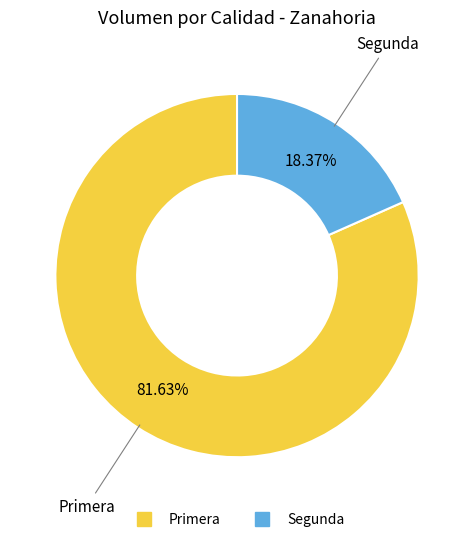

Rank the categories by value from highest to lowest.

Primera, Segunda